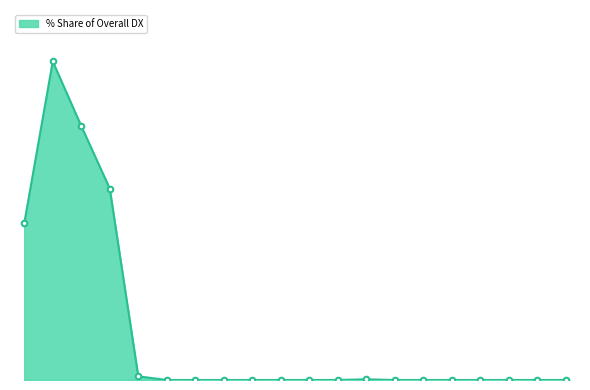

Rank the categories by value from highest to lowest.

GERMANY, FRANCE, AUSTRALIA, CHINA, UNITED KINGDOM, U S A, TAIWAN, NAMIBIA, NEPAL, NETHERLANDS, NEW ZEALAND, PAKISTAN, PHILIPPINES, POLAND, MOROCCO, SINGAPORE, SPAIN, SWEDEN, VIETNAM, THAILAND